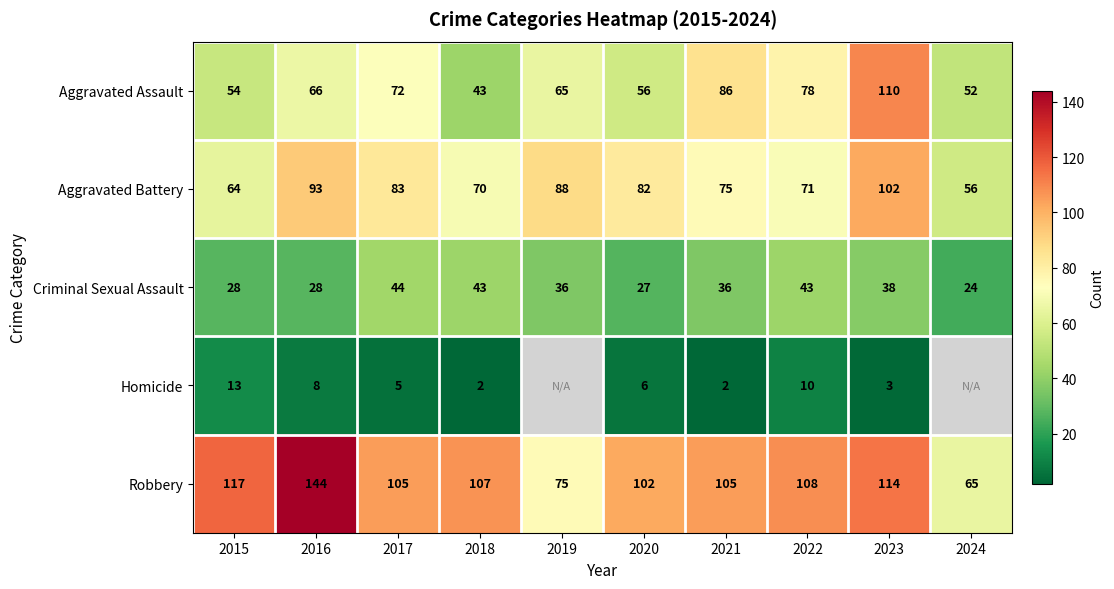

Which category has the lowest value across all series?

2018